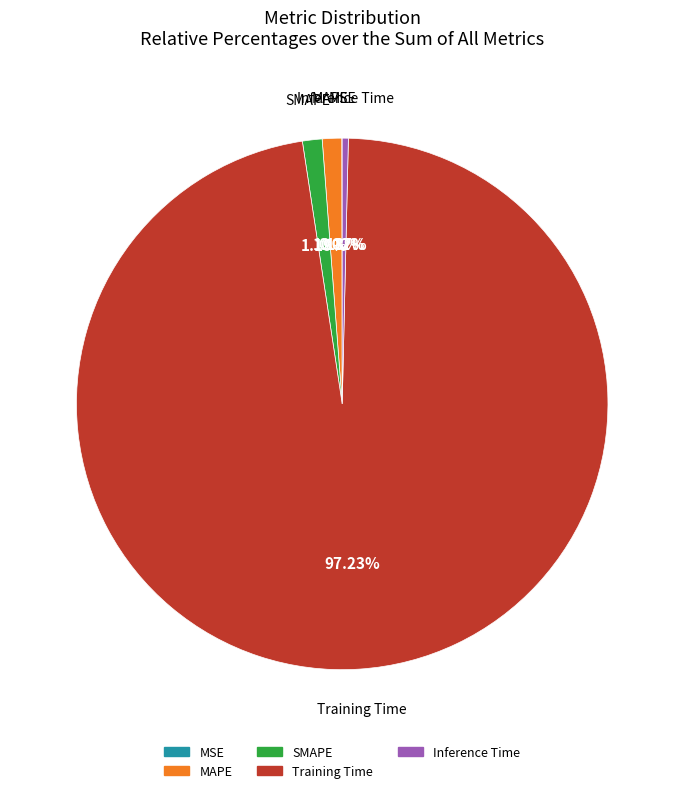

To the nearest percent, what portion does Training Time represent?

97%